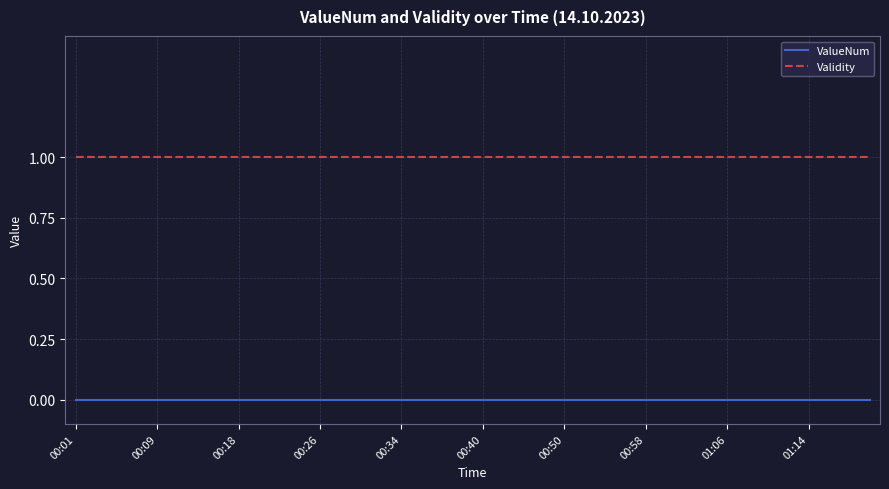

Reading left to right, what are all the values shown in this chart?

ValueNum: 0	0	0	0	0	0	0	0	0	0	0	0	0	0	0	0	0	0	0	0	0	0	0	0	0	0	0	0	0	0	0	0	0	0	0	0	0	0	0	0
Validity: 1	1	1	1	1	1	1	1	1	1	1	1	1	1	1	1	1	1	1	1	1	1	1	1	1	1	1	1	1	1	1	1	1	1	1	1	1	1	1	1